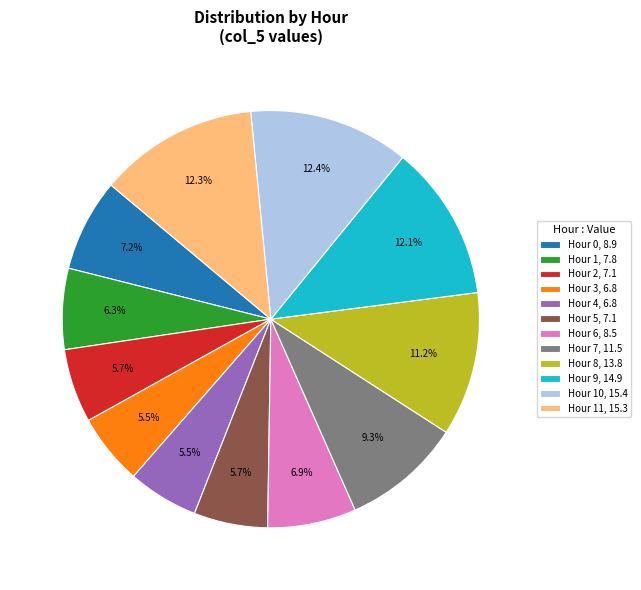

What is the ratio of the value at Hour 9, 14.9 to the value at Hour 0, 8.9?

1.7